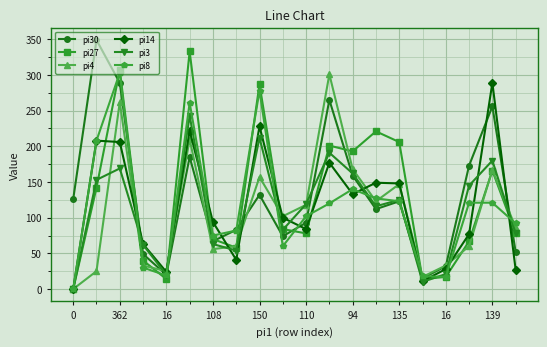

True or false: pi14 has more than 0 points higher than both neighbors.

True